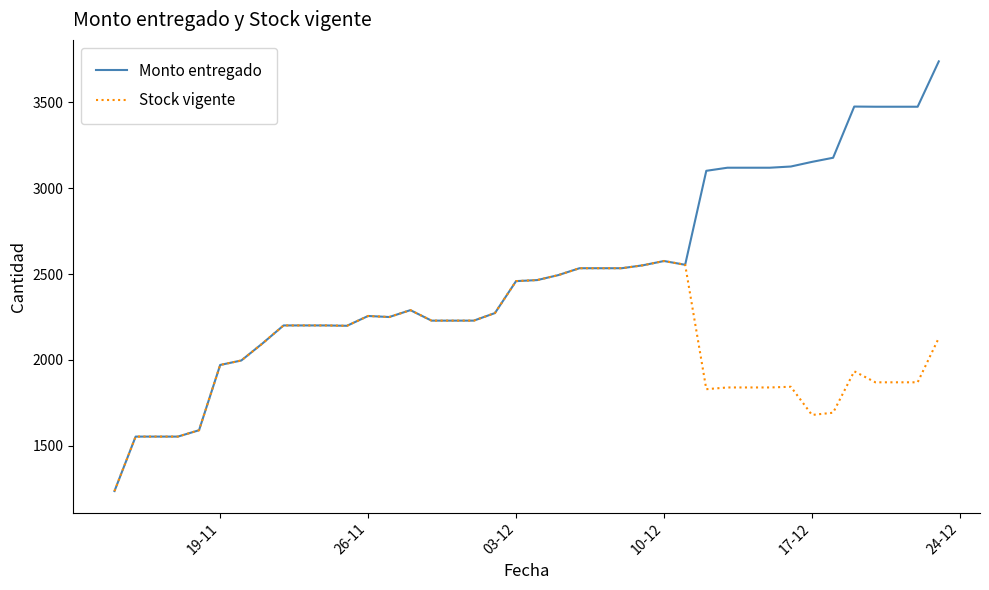

Which series has the largest total across all categories?

Monto entregado